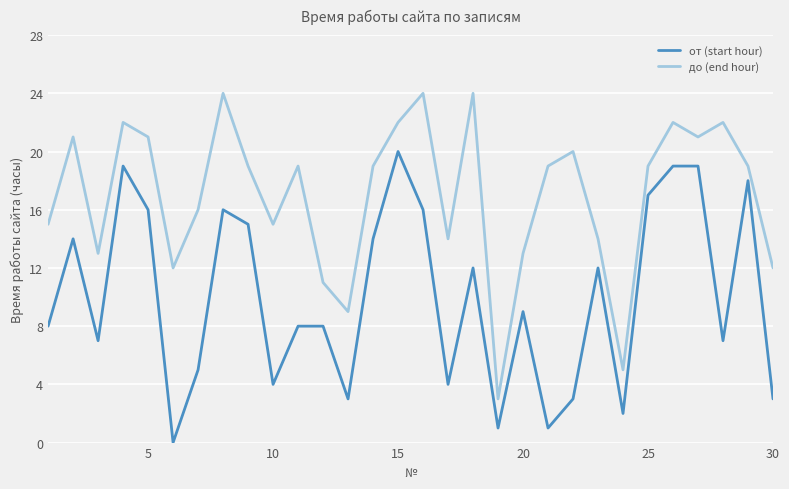

What is the greatest value displayed?

24